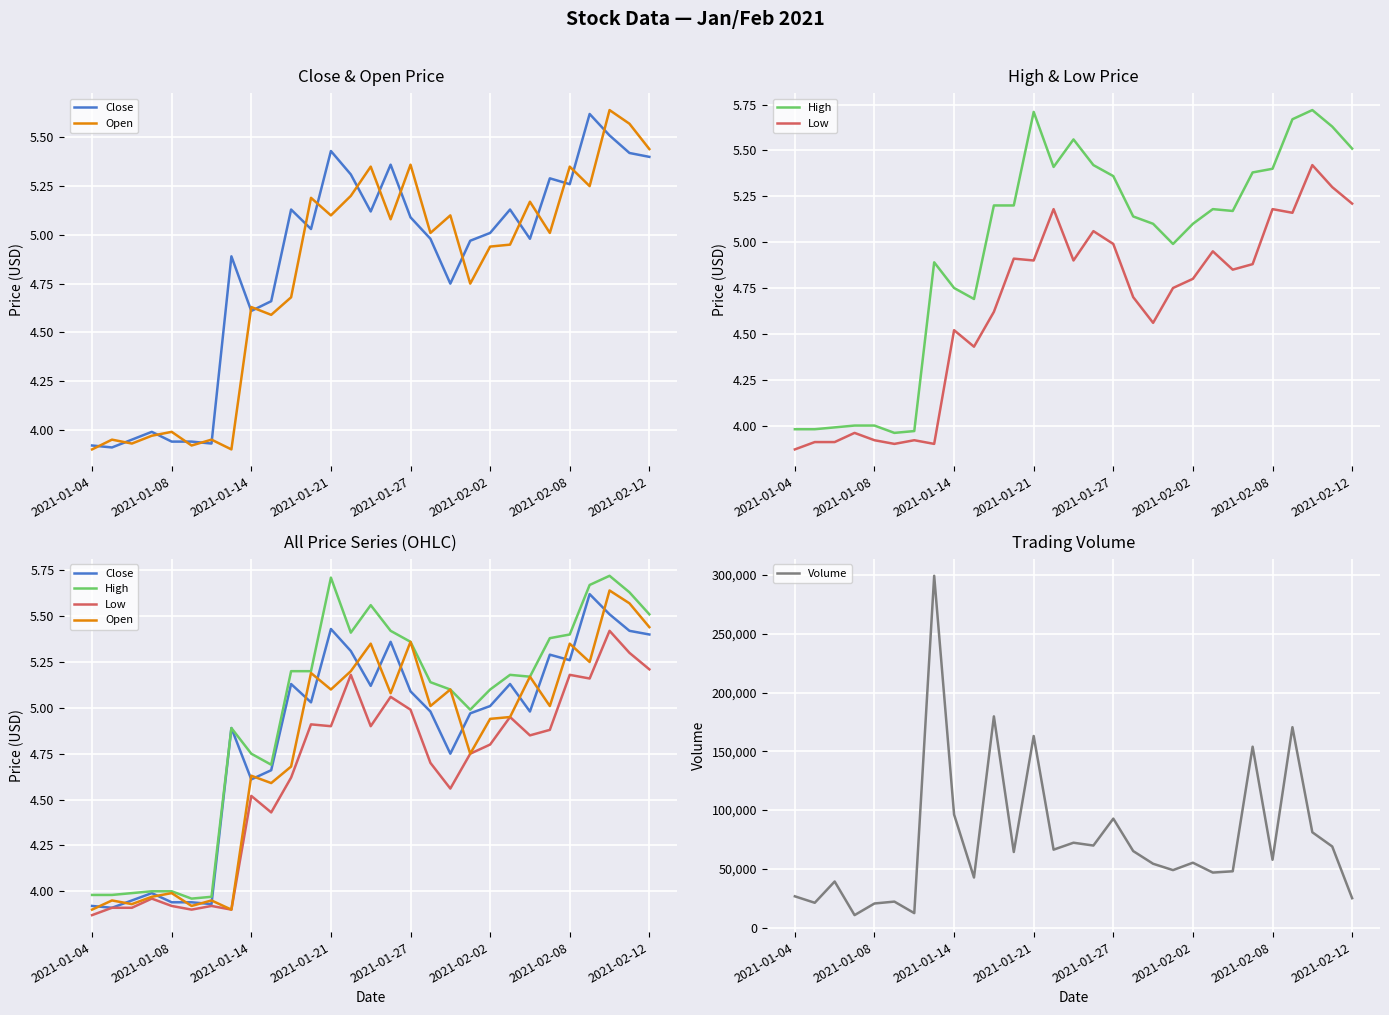

Between 15 and 18, which series saw the biggest shift?

Volume